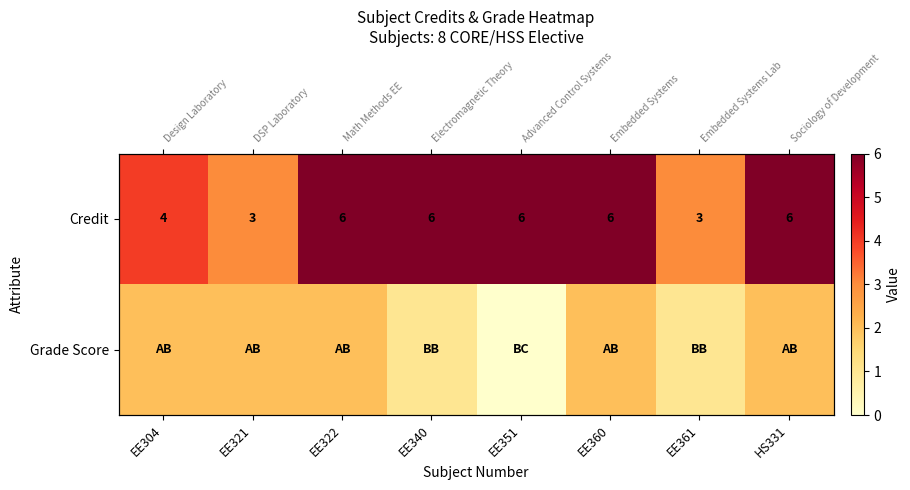

What is the difference between the second highest and minimum values in the Grade Score series?

2